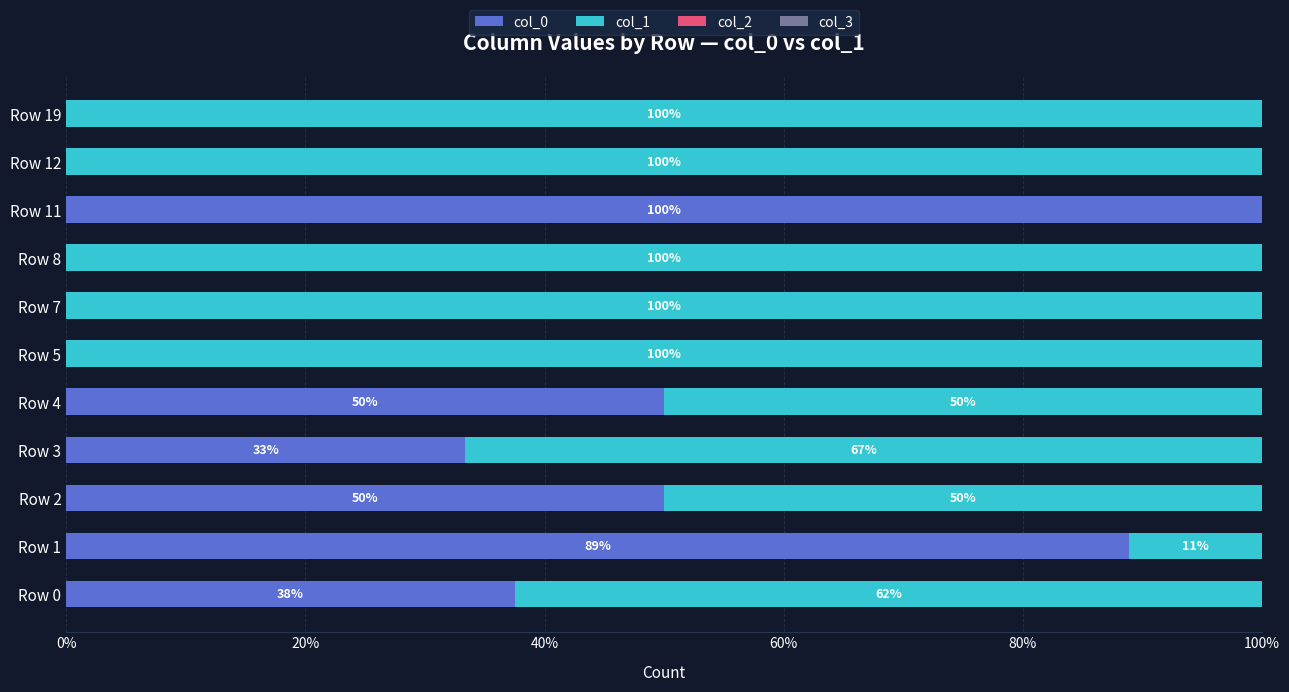

What is the total value across all series at Row 5?

100.0